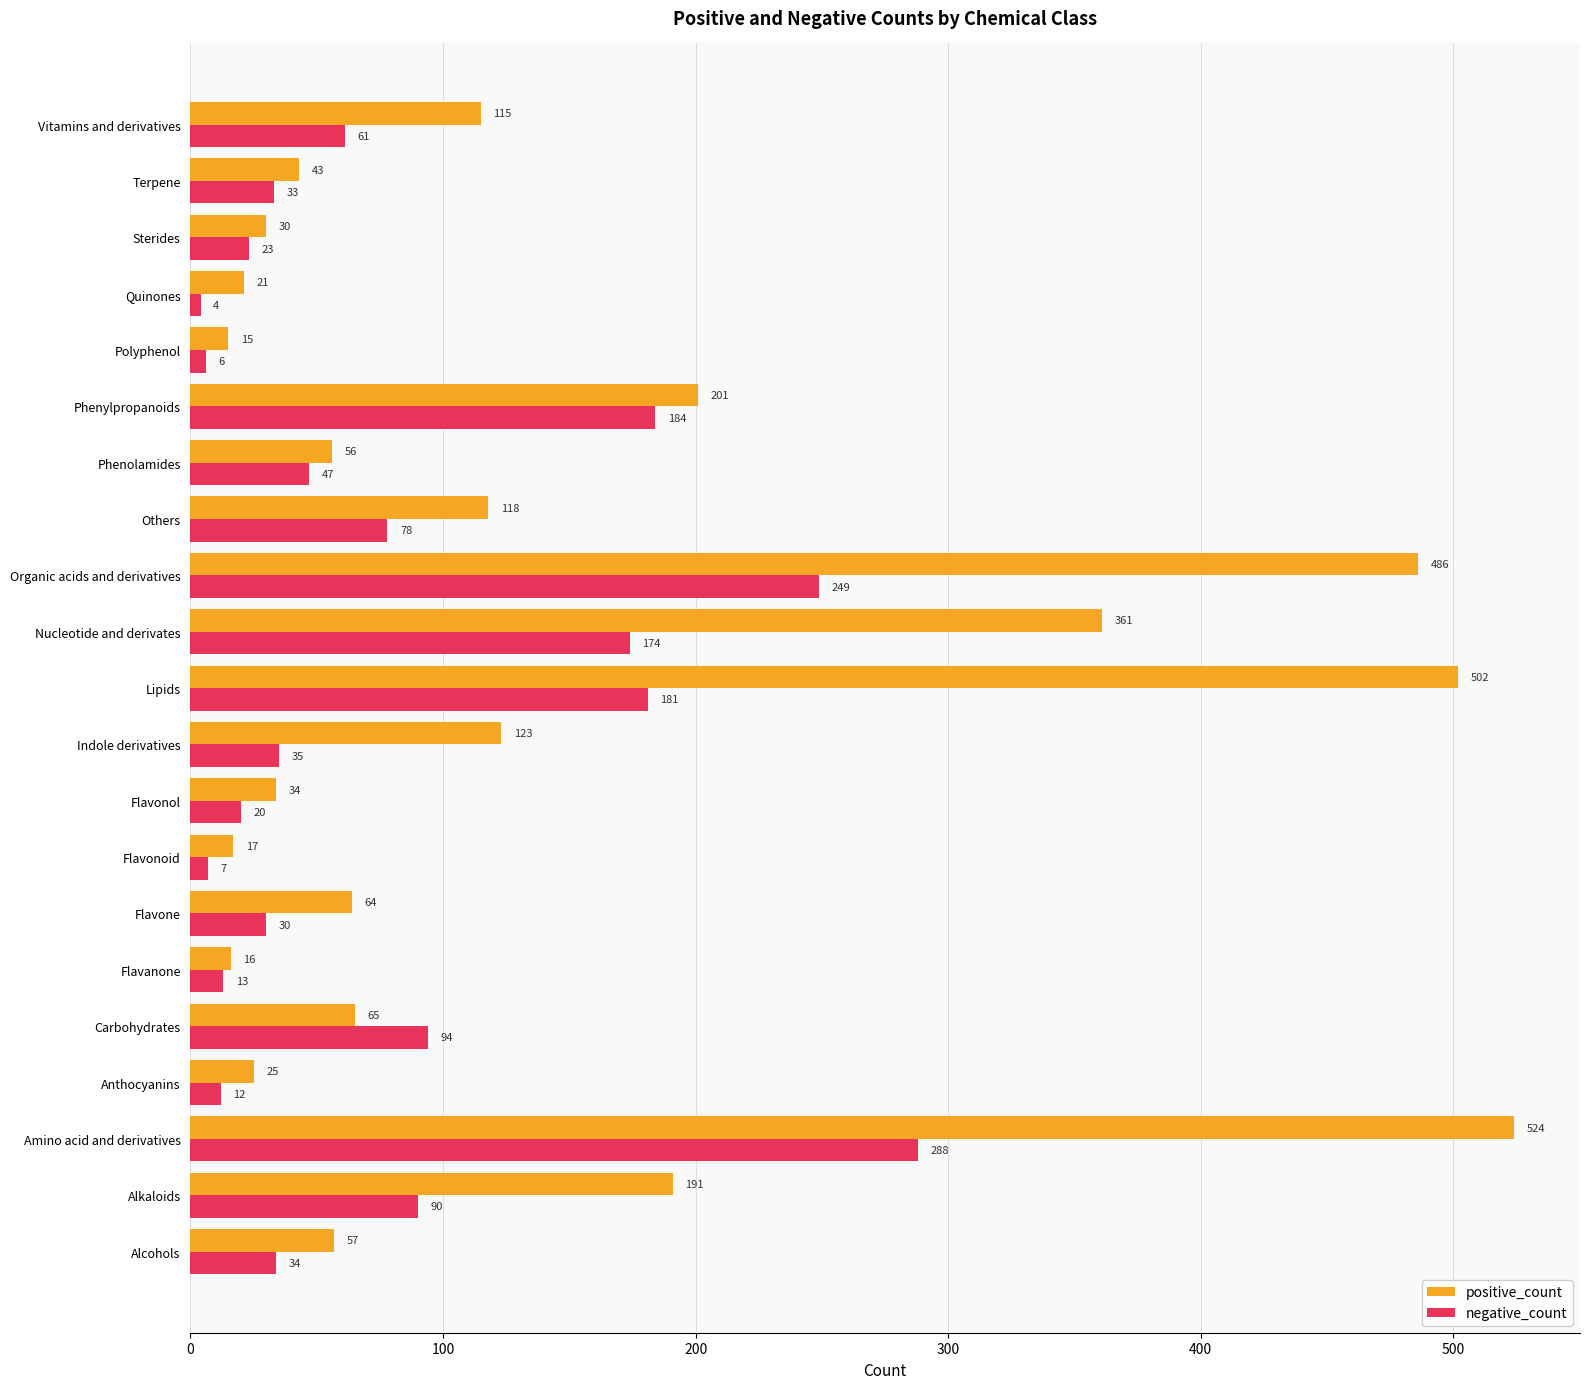

Which series has the widest spread of values?

positive_count